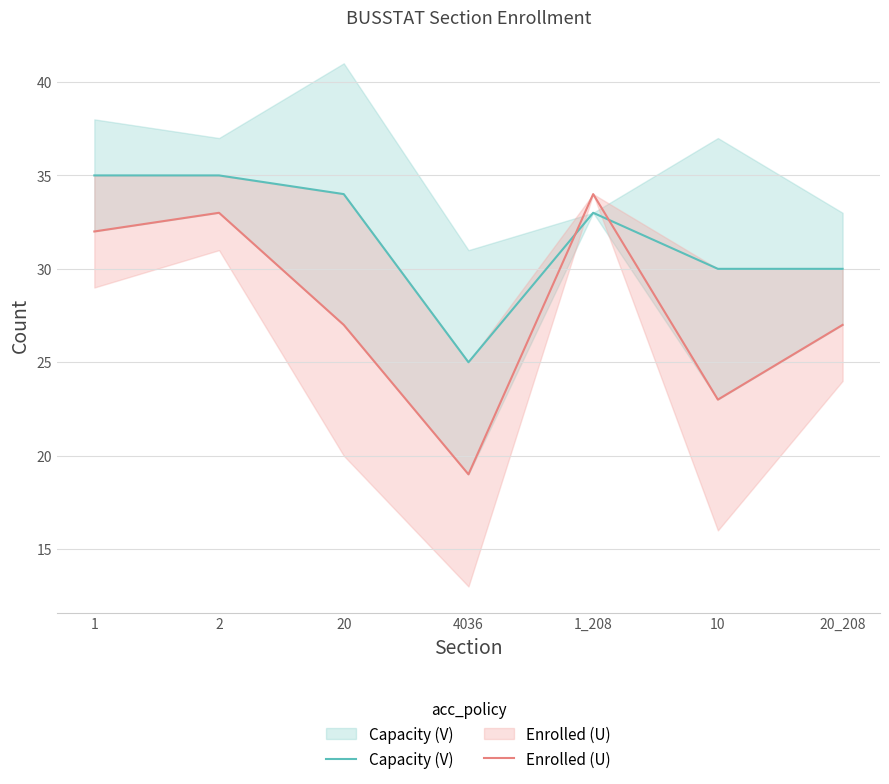

How many data points in Capacity (V) are less than 33?

3